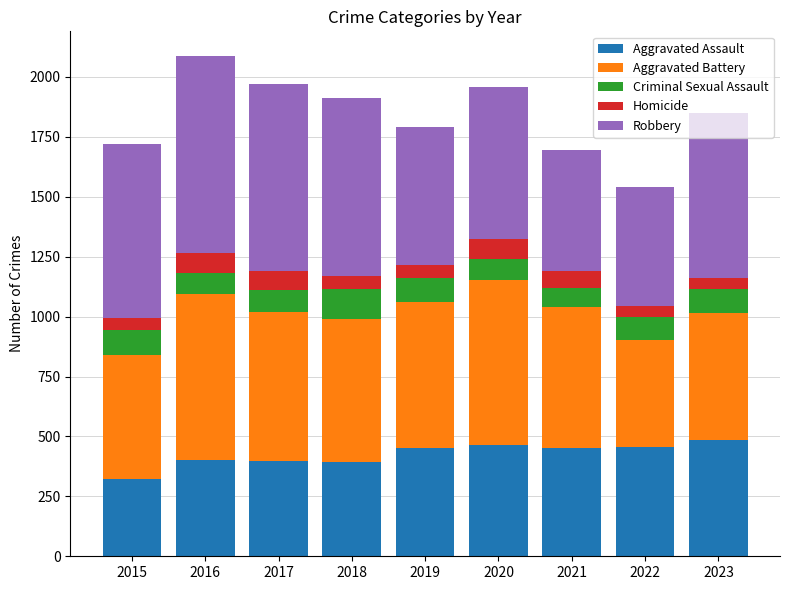

What is the difference between the Aggravated Assault values at 2015 and 2019?

129